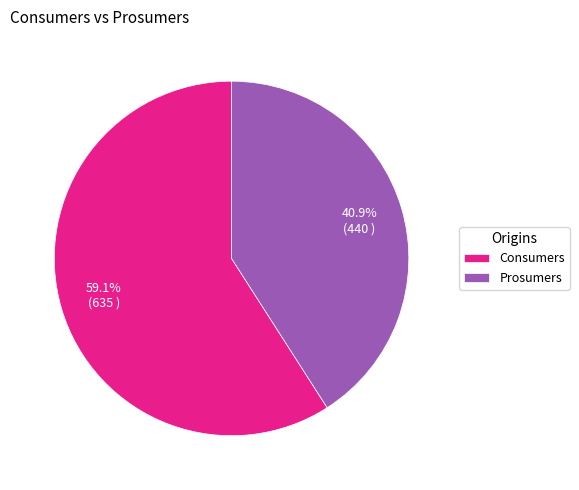

What portion of the pie excludes Consumers?

40.9%